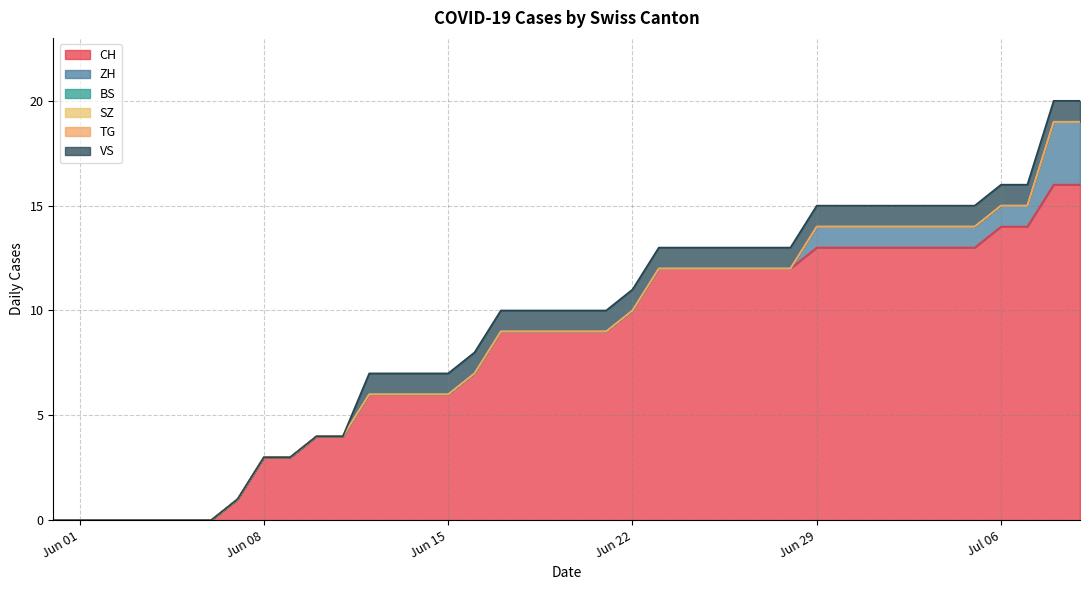

True or false: SZ and CH intersect in this chart.

False